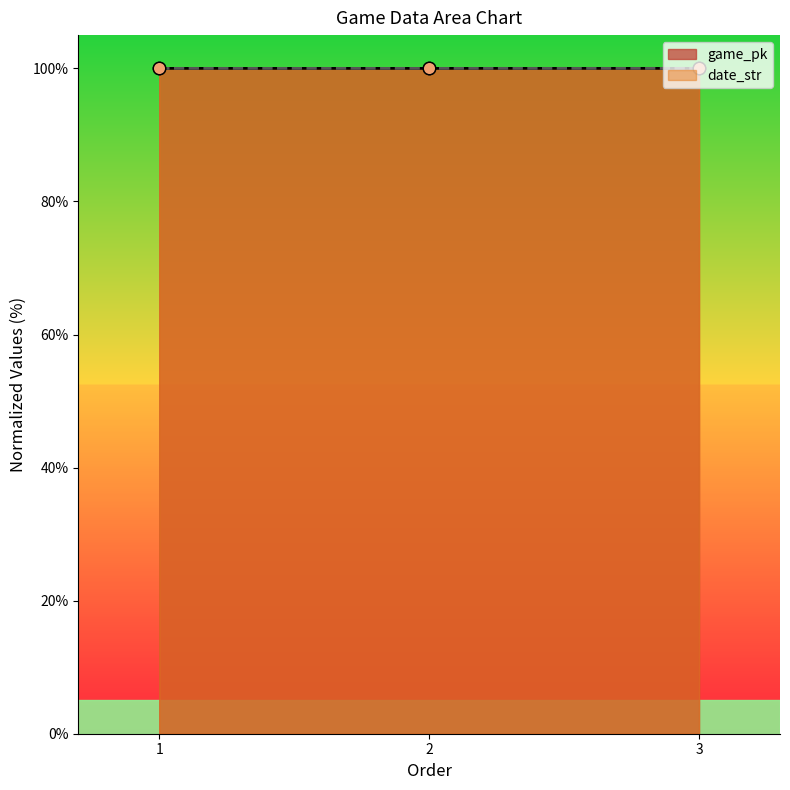

Which series has the widest spread of Y values?

game_pk